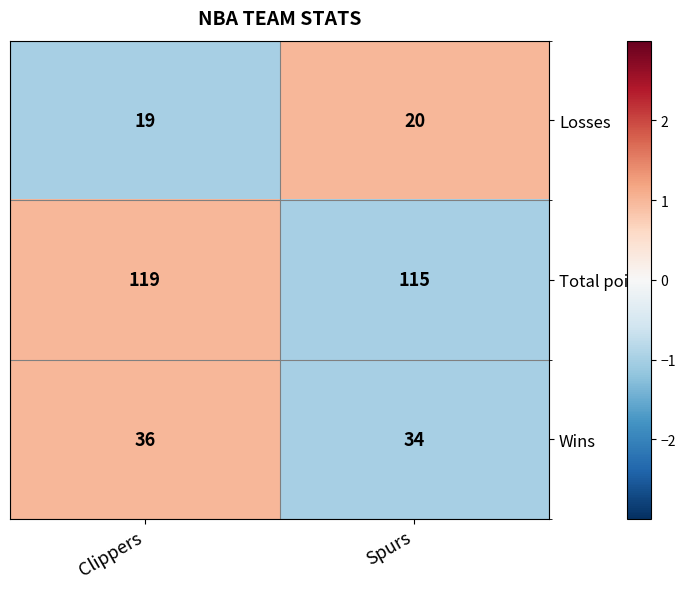

Where is Losses nearest to the value 19?

Clippers